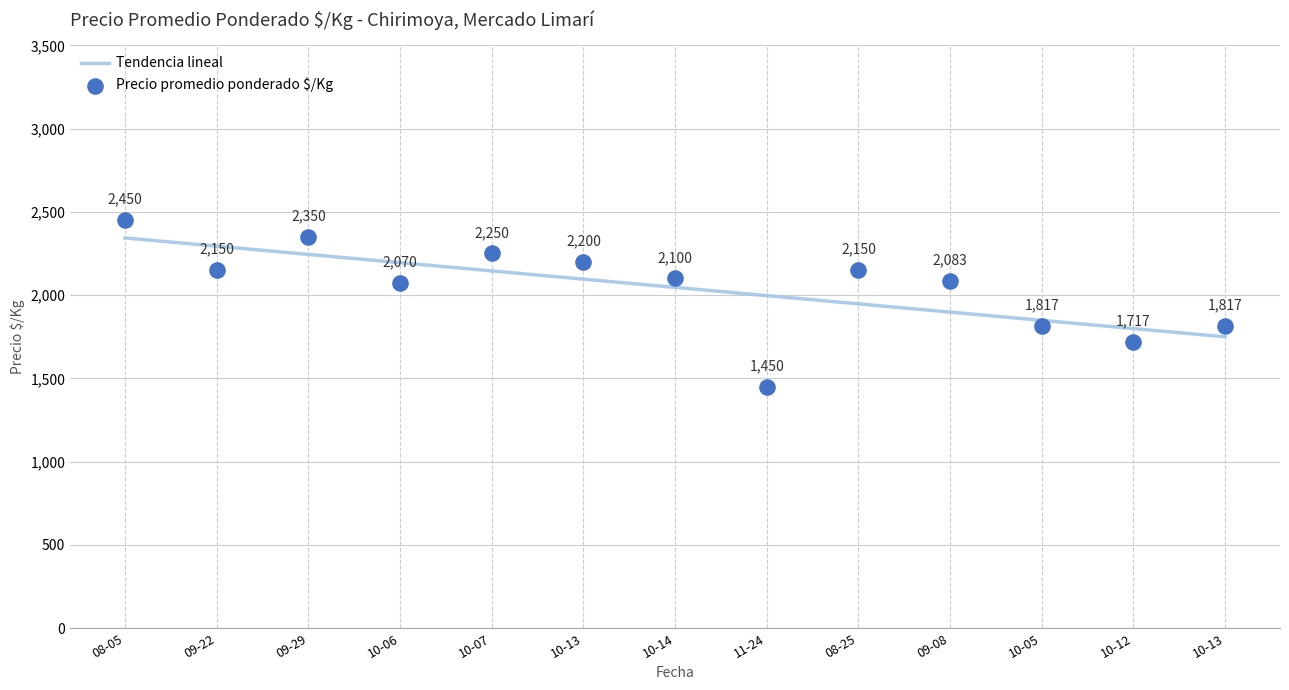

What are all the series names shown in the legend?

Tendencia lineal, Precio promedio ponderado $/Kg